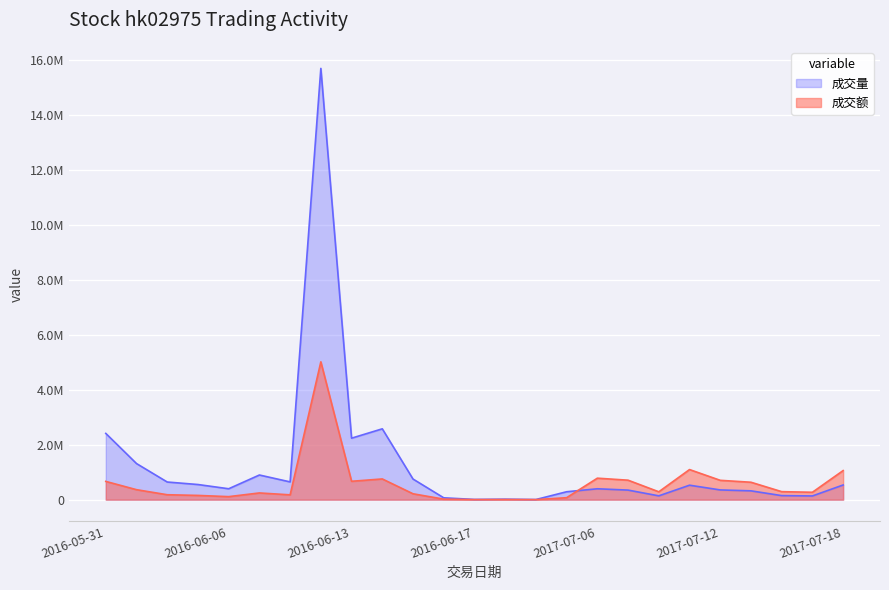

After their last crossing, which series has the higher values: 成交量 or 成交额?

成交额